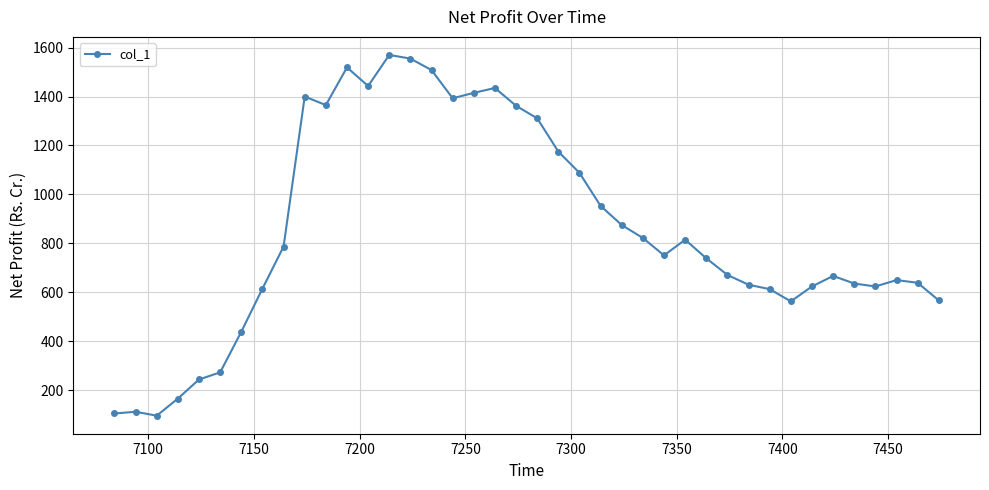

How many interior local valleys (lower than both neighbors) does the data have?

7